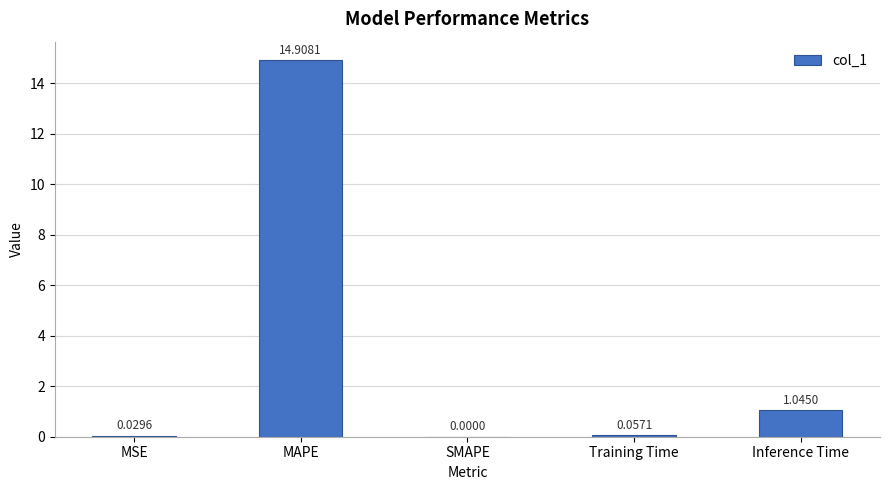

Are the bars grouped side by side (vs. stacked)?

No